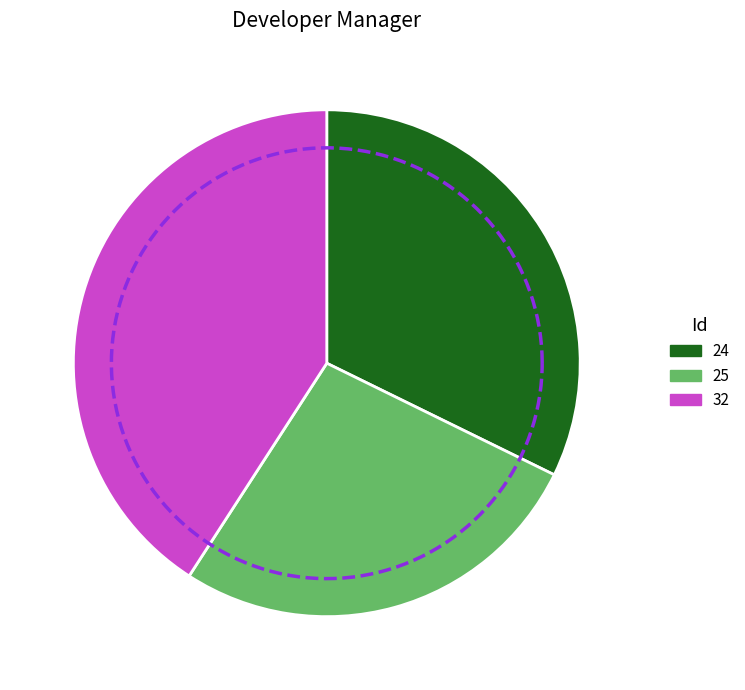

Count the number of slices in the pie.

3